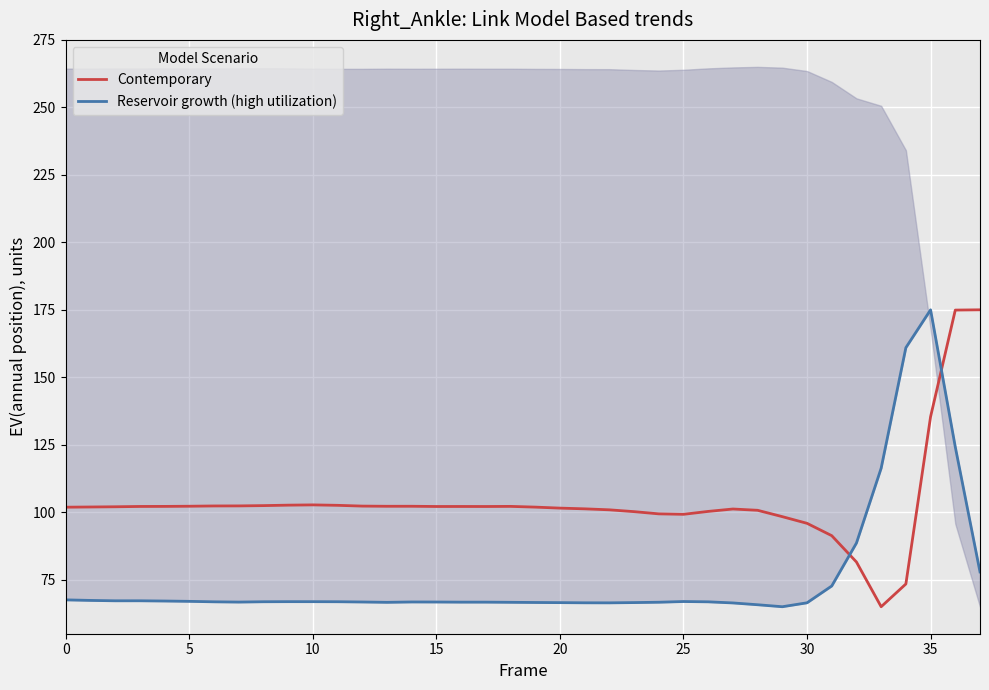

The value of Contemporary at 10 is 102.7. True or false?

True